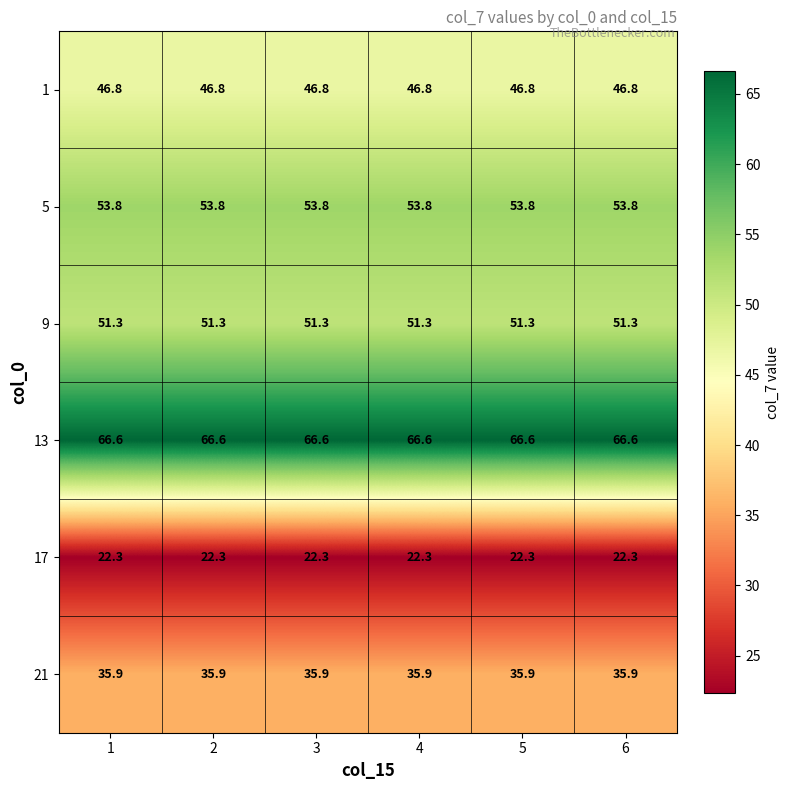

The value of 21 at 4 is 35.9. True or false?

True